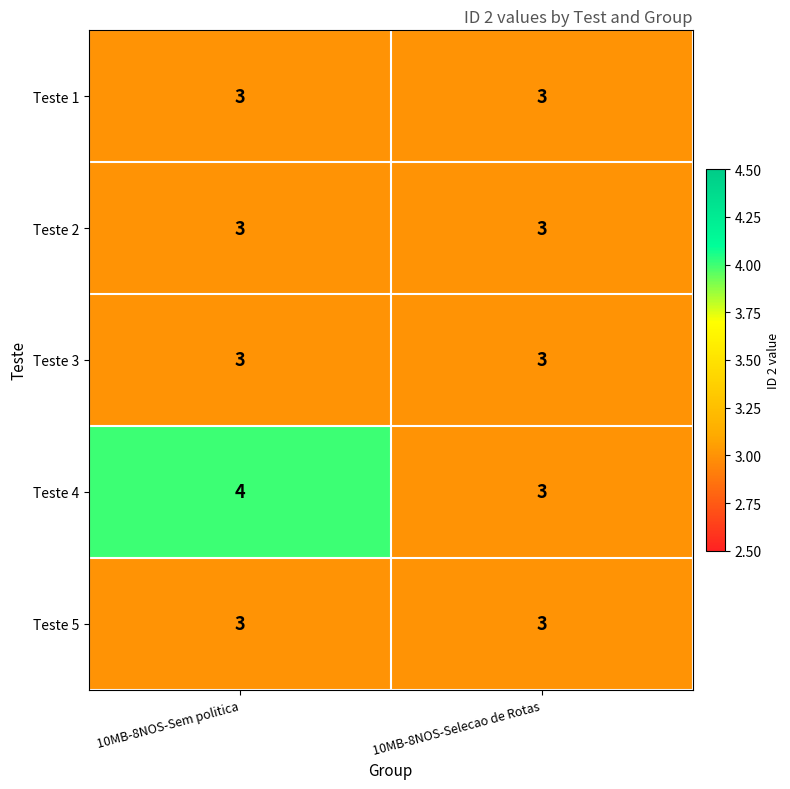

Which label corresponds to the largest value in the chart?

10MB-8NOS-Sem politica